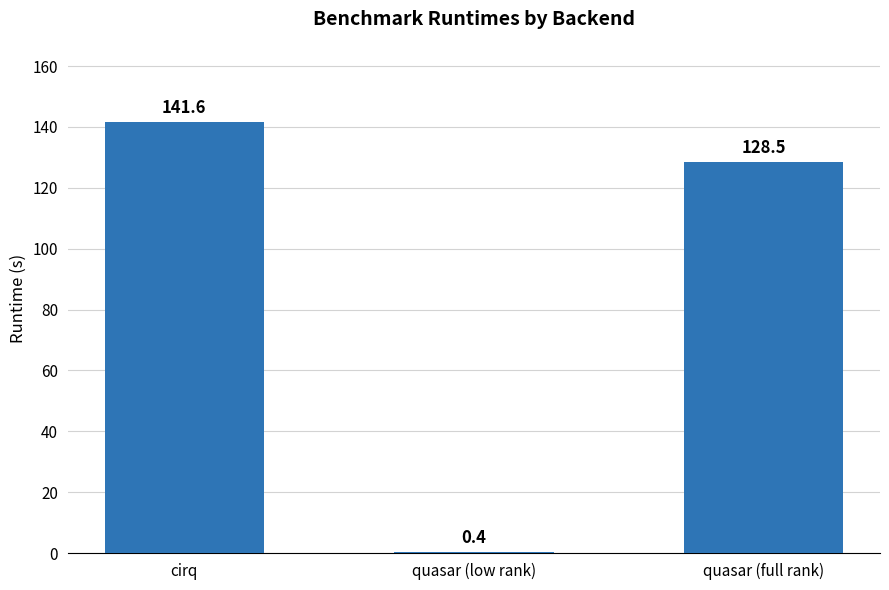

Is it true that the value at quasar (full rank) is 222.1?

False